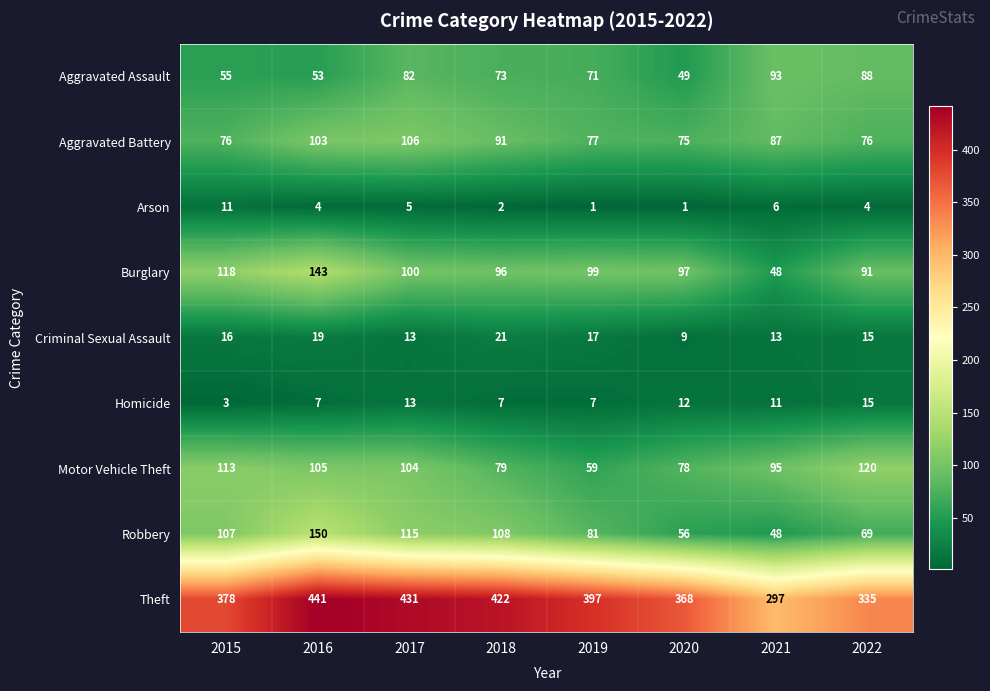

The value of Criminal Sexual Assault at 2018 is 4. True or false?

False